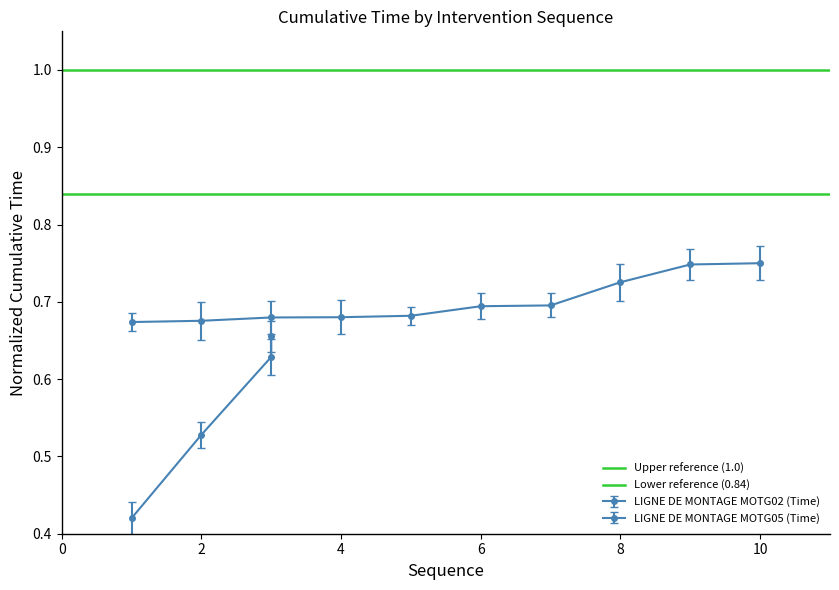

Between 2 and 0, which is larger?

2